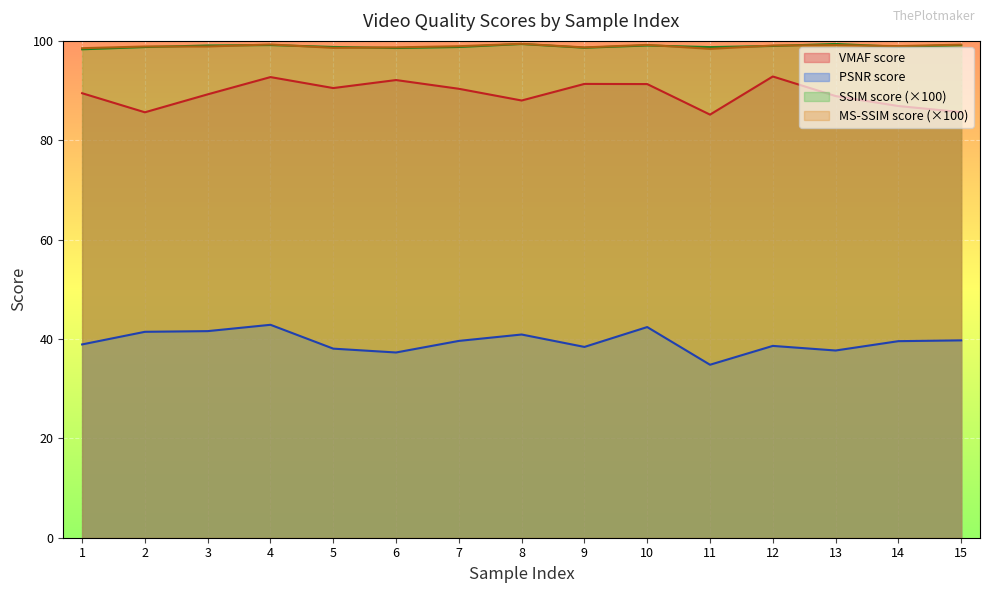

True or false: PSNR score and SSIM score intersect in this chart.

False